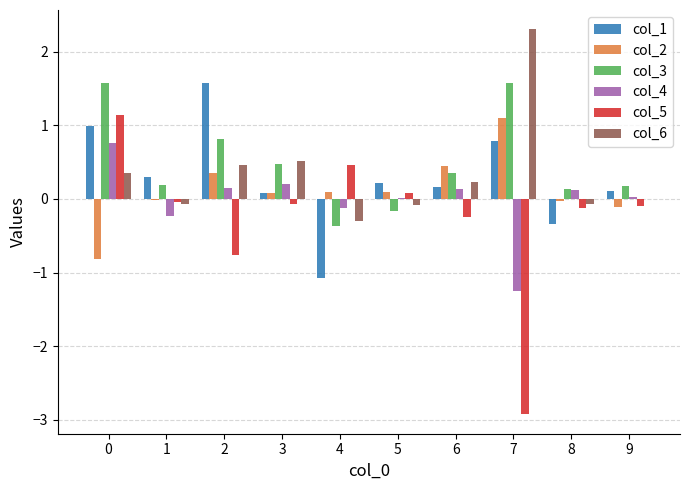

Is it true that col_2 equals -0.8 at 0?

True